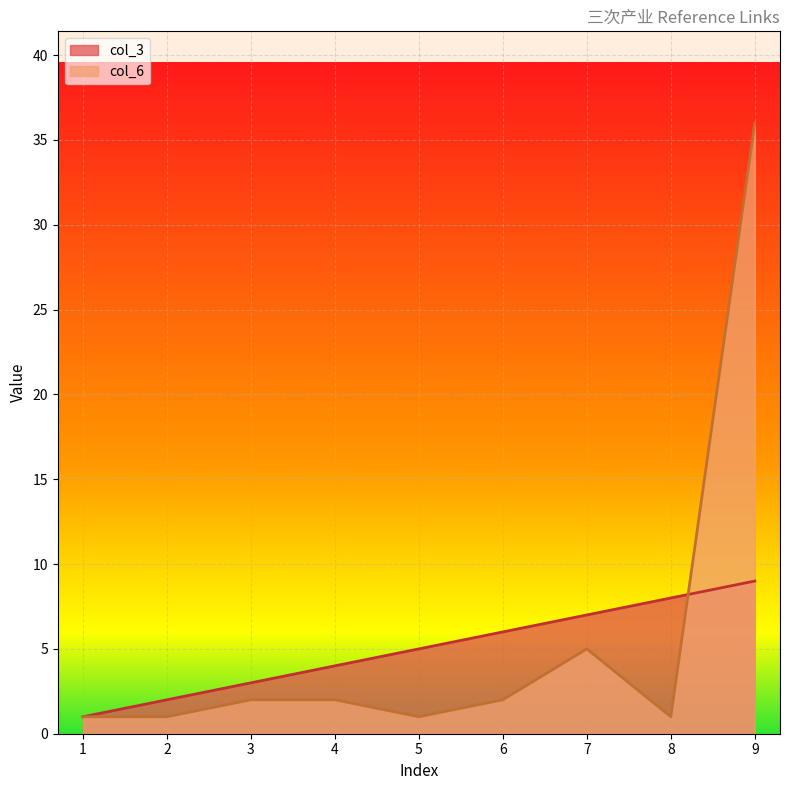

Between 4 and 5, which is larger?

5